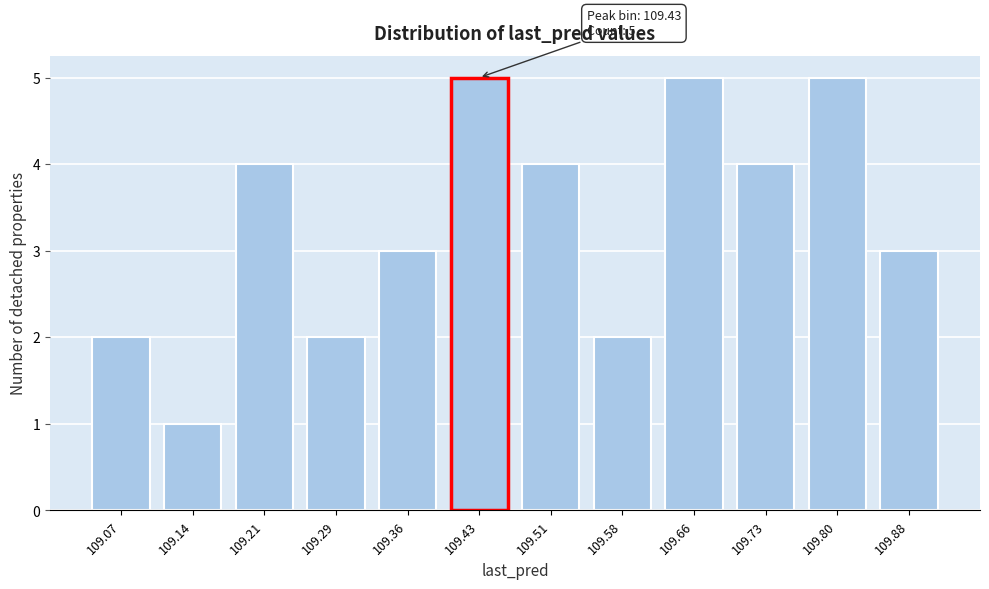

Reading right to left, transcribe all the data shown in this chart.

109.88=3	109.80=5	109.73=4	109.66=5	109.58=2	109.51=4	109.43=5	109.36=3	109.29=2	109.21=4	109.14=1	109.07=2